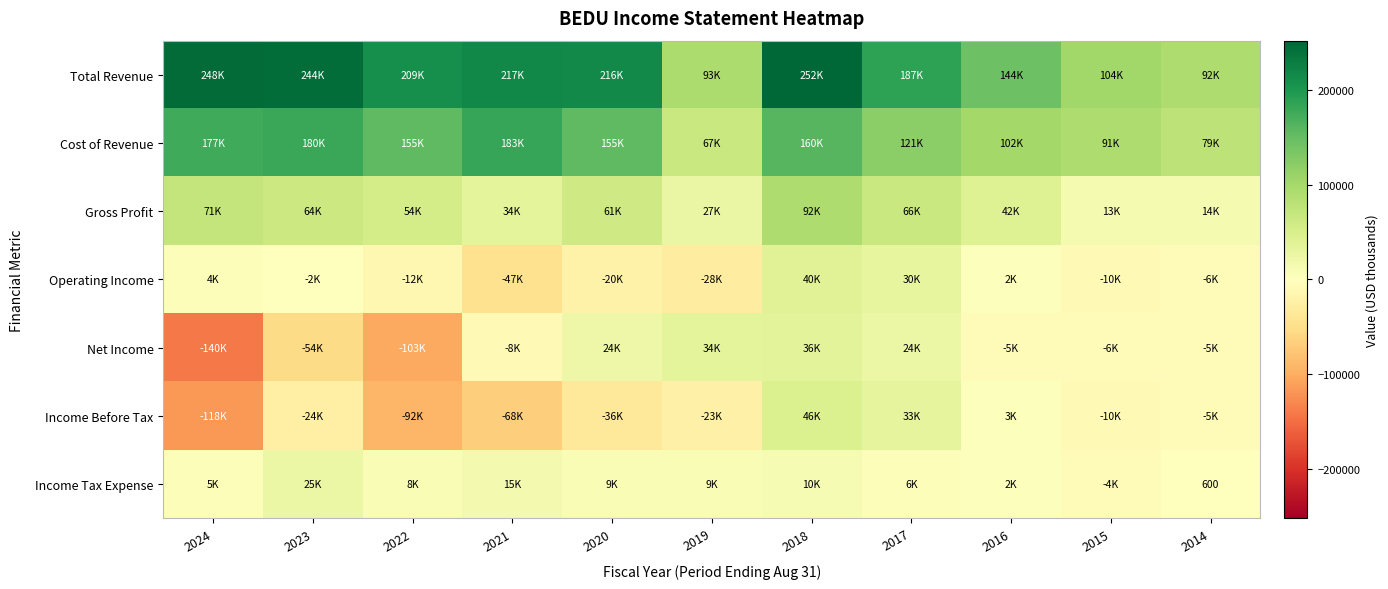

The Cost of Revenue series shows 50731 at 2017. True or false?

False